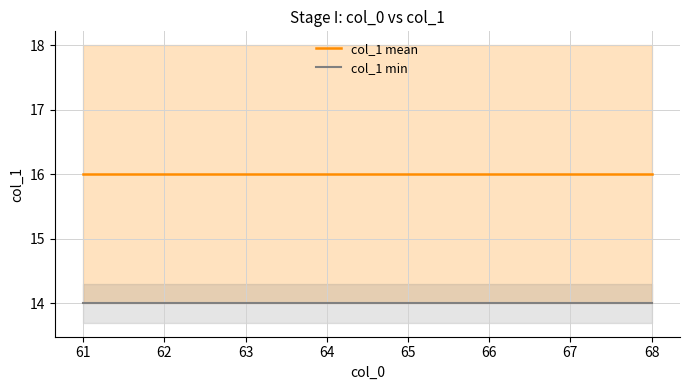

True or false: col_1 mean has more than 2 interior local peaks.

False